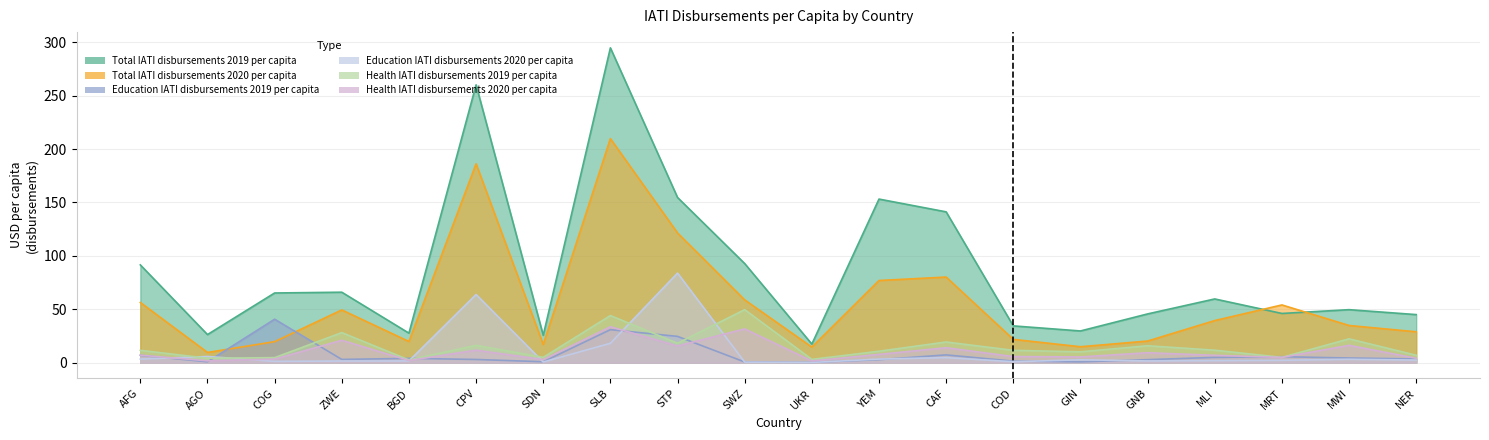

True or false: Health IATI disbursements 2019 per capita and Total IATI disbursements 2019 per capita intersect in this chart.

False